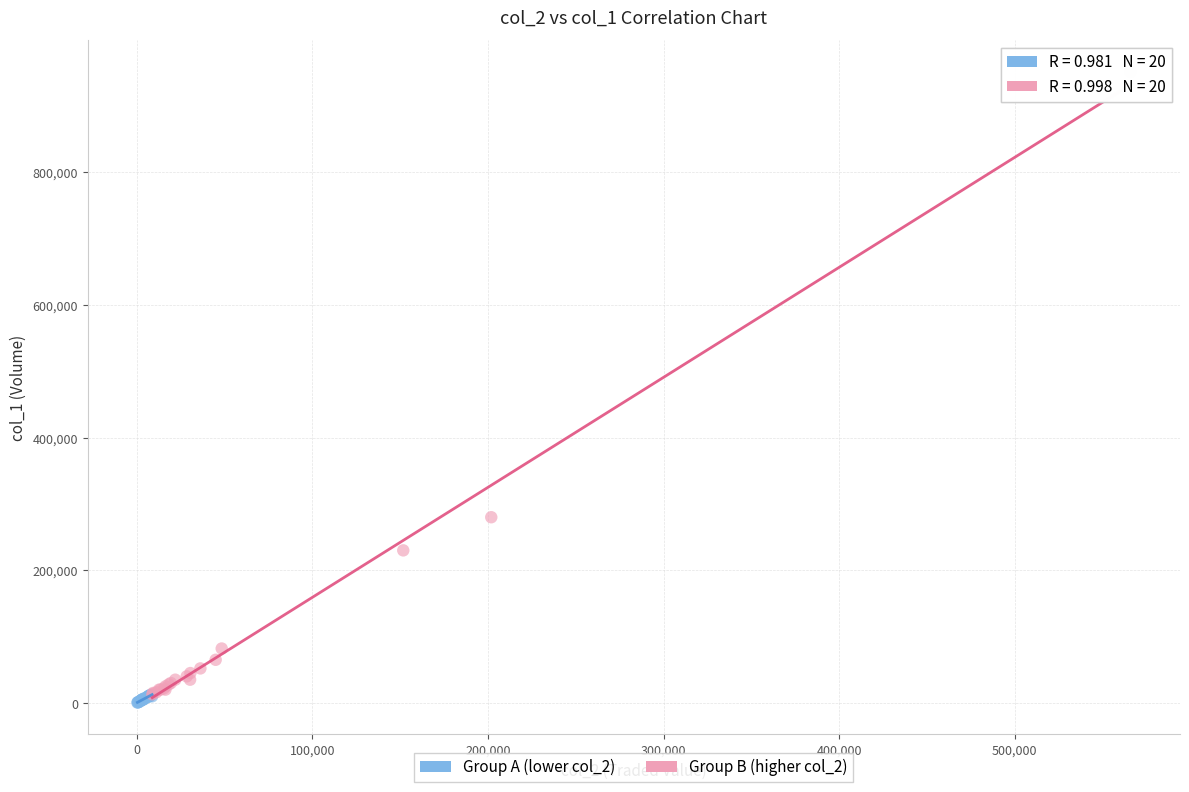

Which series reaches the maximum Y coordinate?

Group B (higher col_2)